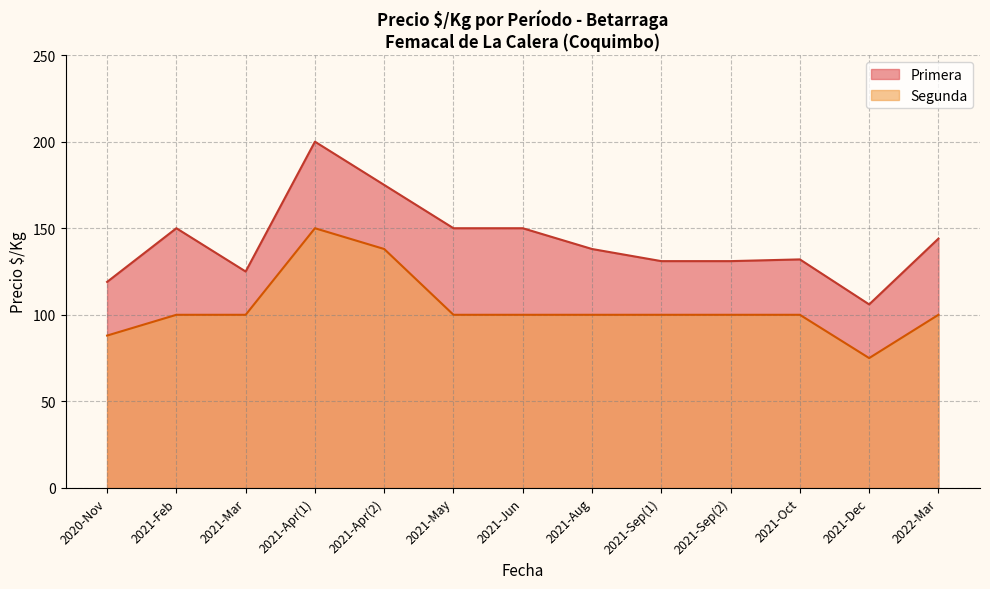

What is the difference between the maximum and minimum values in the Segunda series?

75